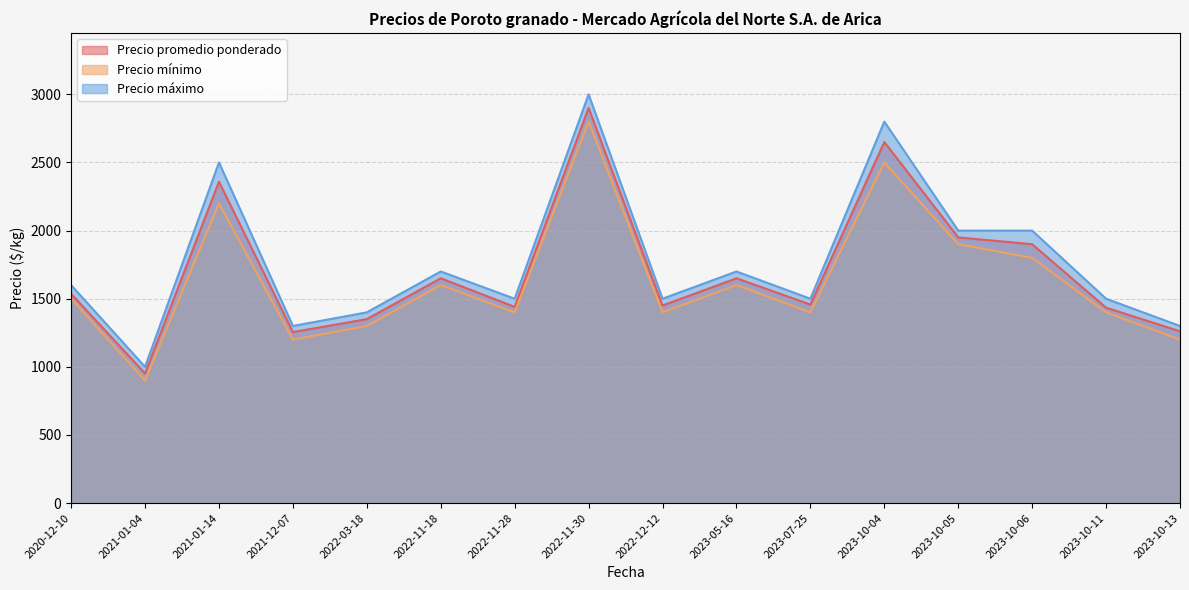

Is it true that Precio mínimo equals 599 at 2022-03-18?

False